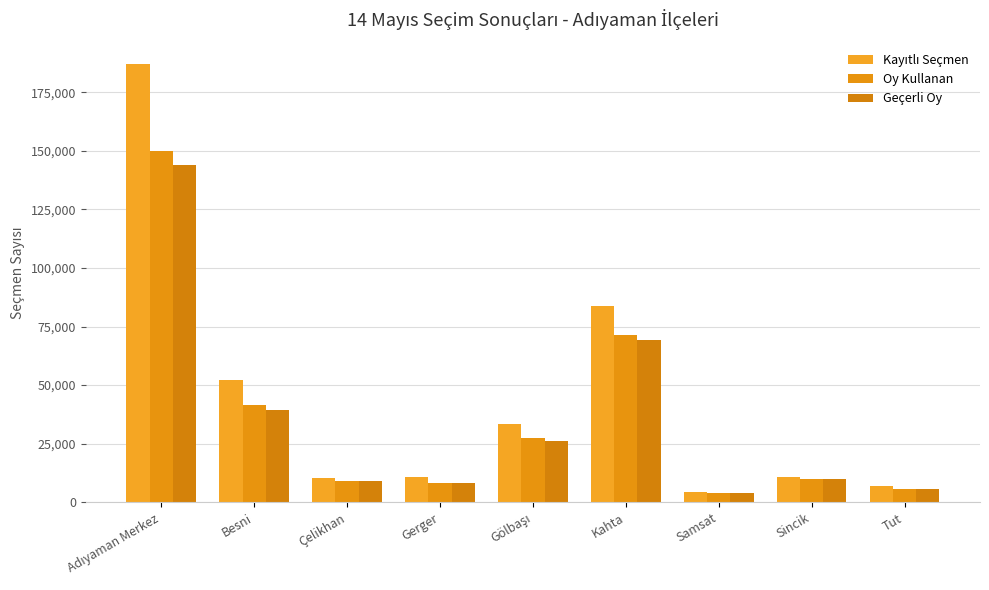

How many data points does each series have?

9